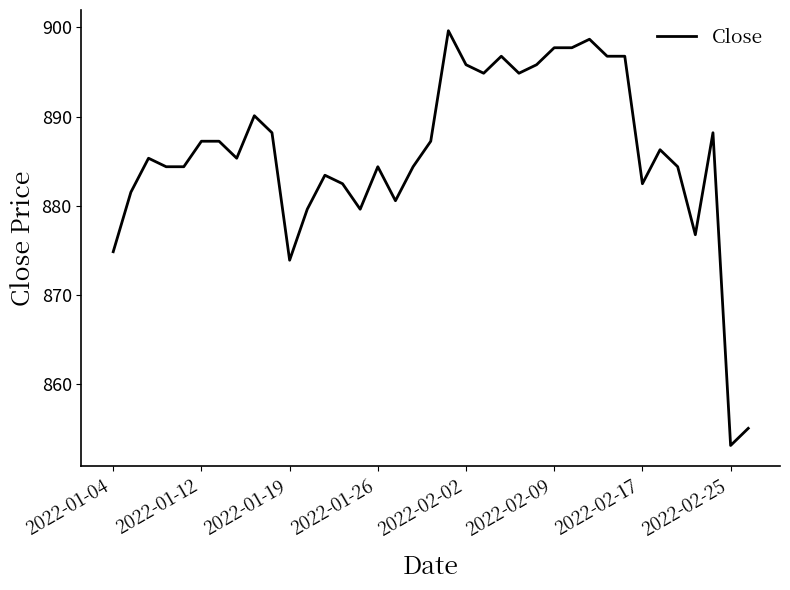

What is the difference between the maximum and minimum values?

46.5